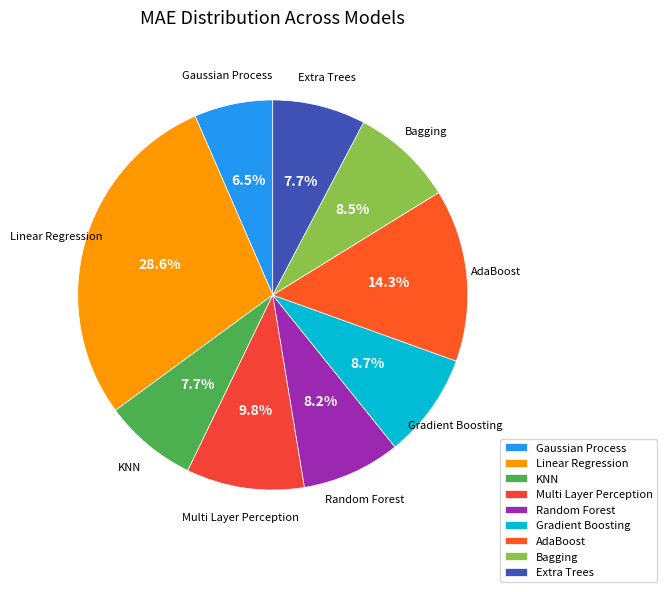

Do KNN and Extra Trees together represent more than half of the pie?

No